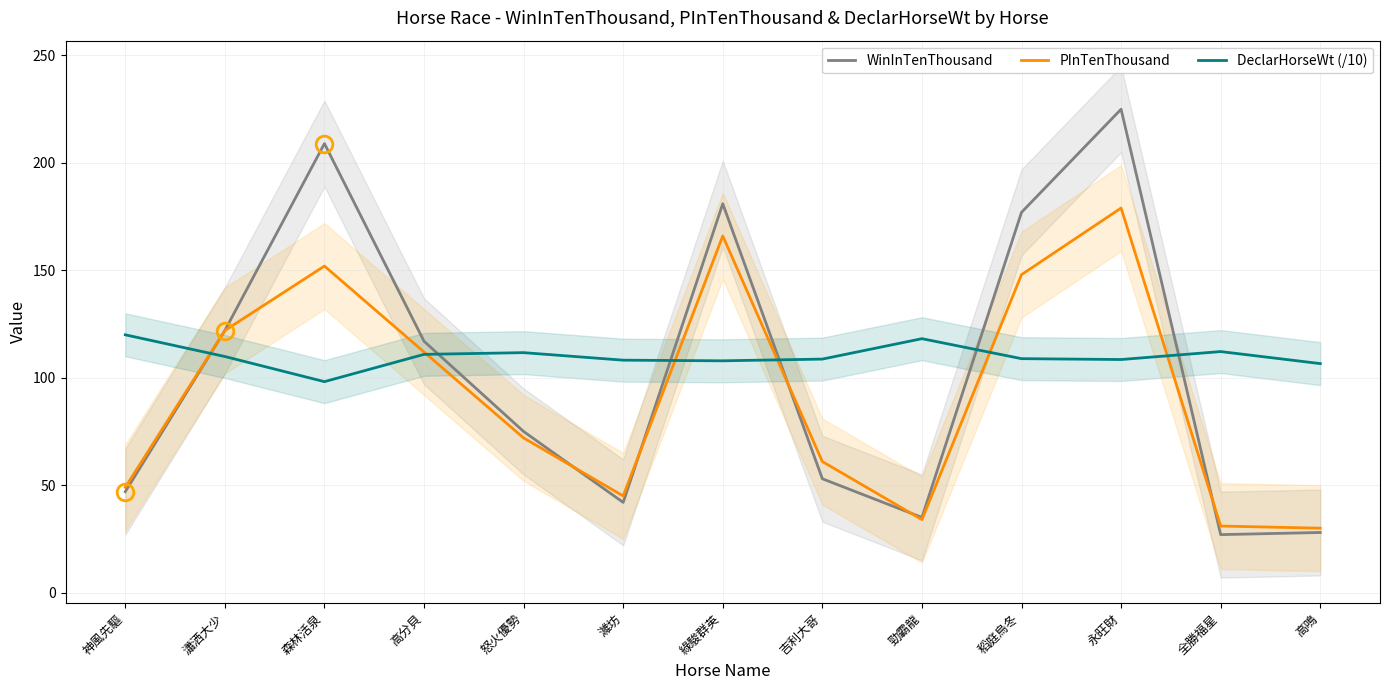

The PInTenThousand series shows 49.0 at 神風先驅. True or false?

True